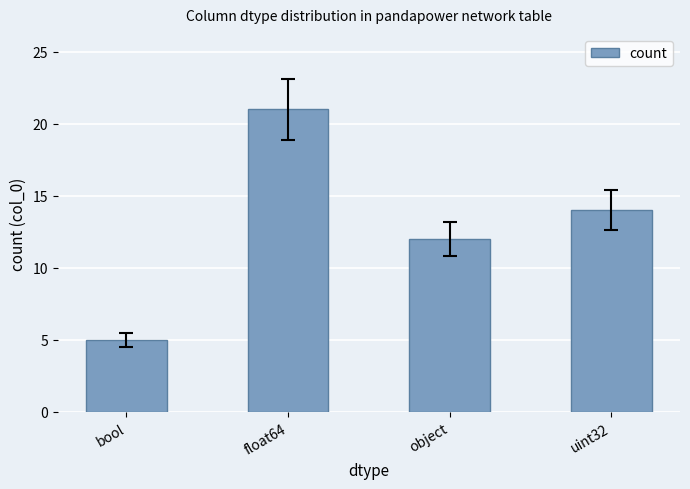

What is the value of the 2nd bar from the left?

21